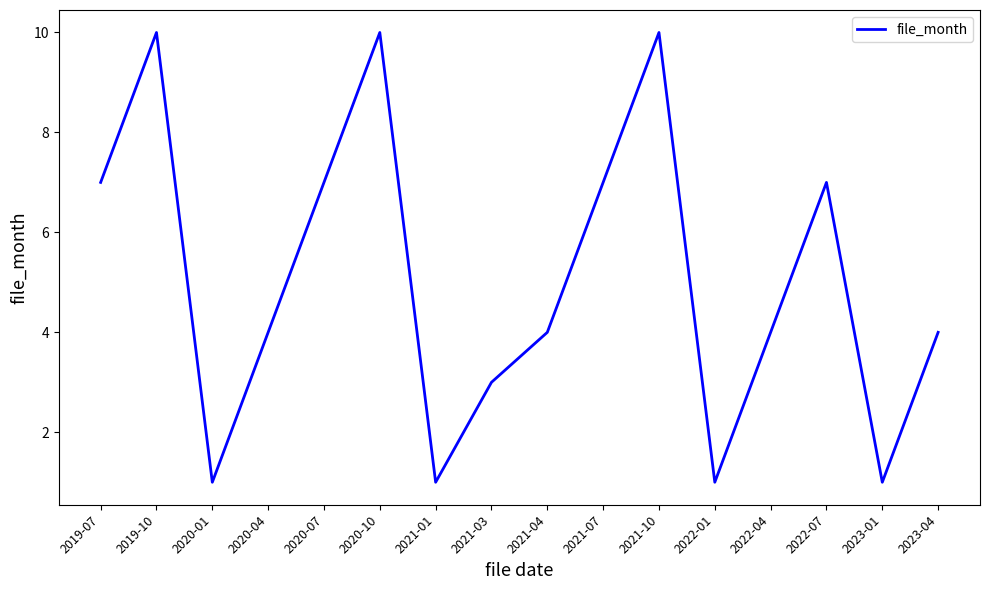

True or false: the data shows 1 at 2022-01.

True